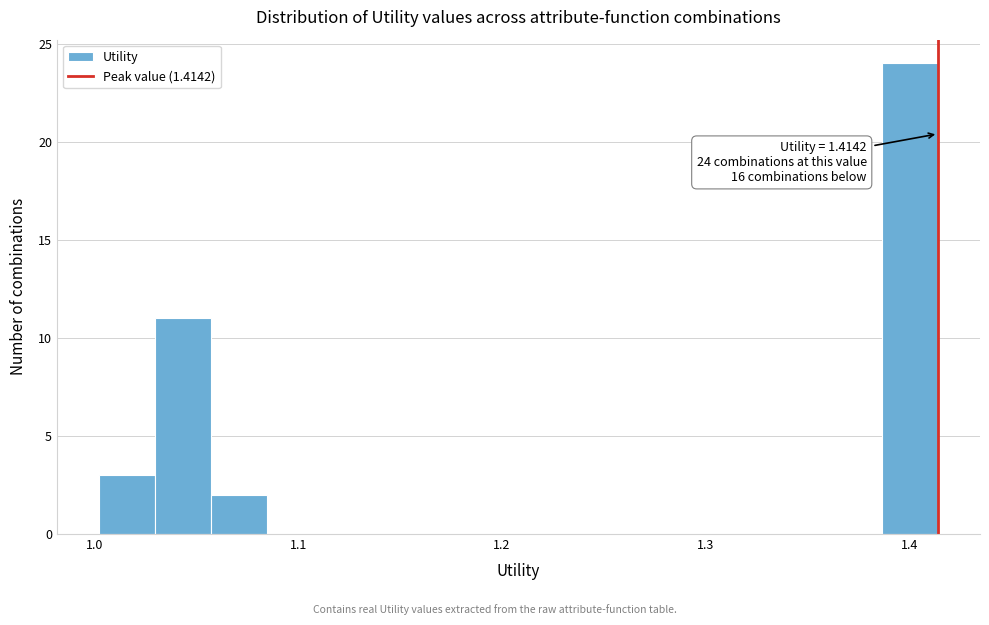

Around what value on the x-axis is the tallest bar? Give the approximate position of its centre, as read against the axis.

1.40